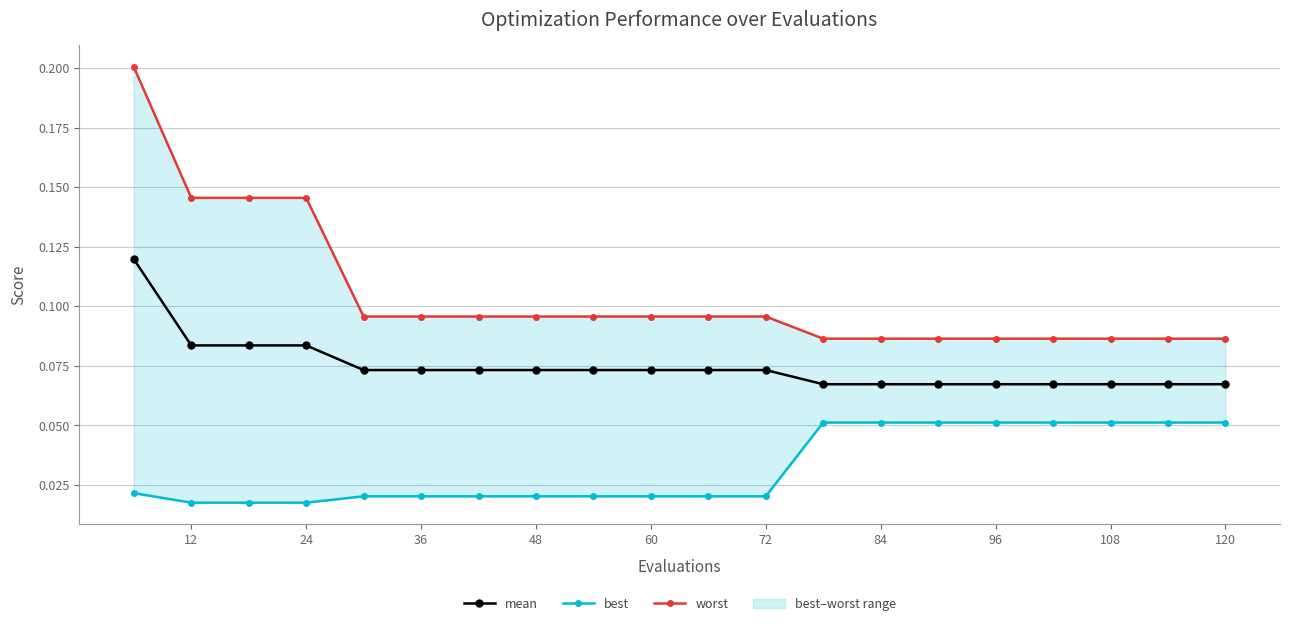

How many mean values are between 0 and 1?

20